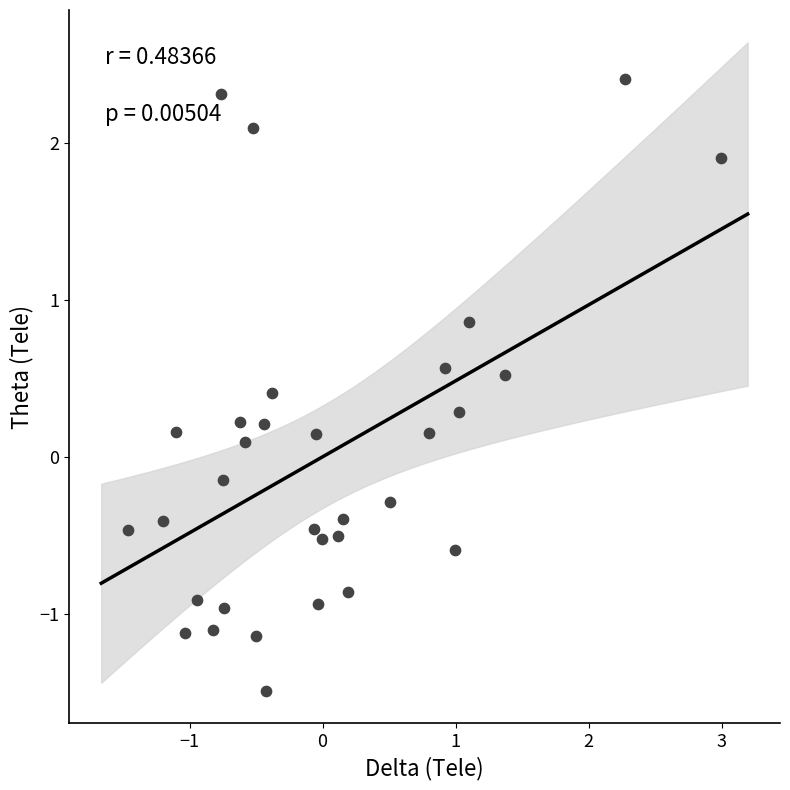

What is the range of X values (max minus min)?

4.5